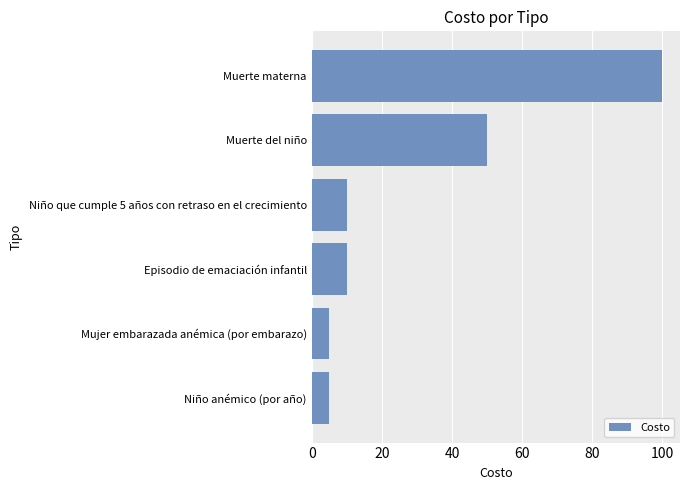

Reading bottom to top, extract all data points from this chart.

Niño anémico (por año)=5	Mujer embarazada anémica (por embarazo)=5	Episodio de emaciación infantil=10	Niño que cumple 5 años con retraso en el crecimiento=10	Muerte del niño=50	Muerte materna=100